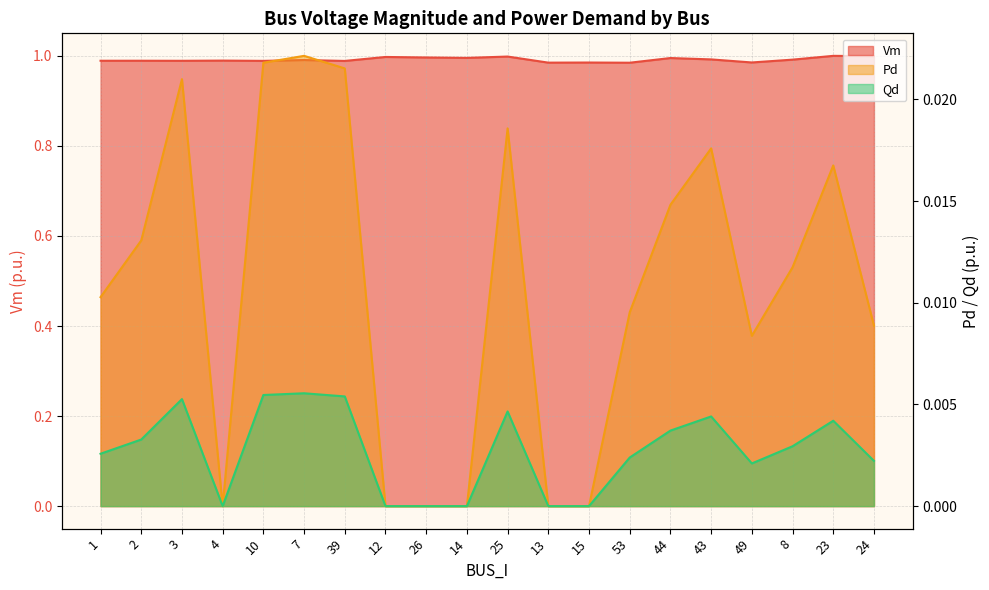

The Vm series shows 0.5 at 53. True or false?

False